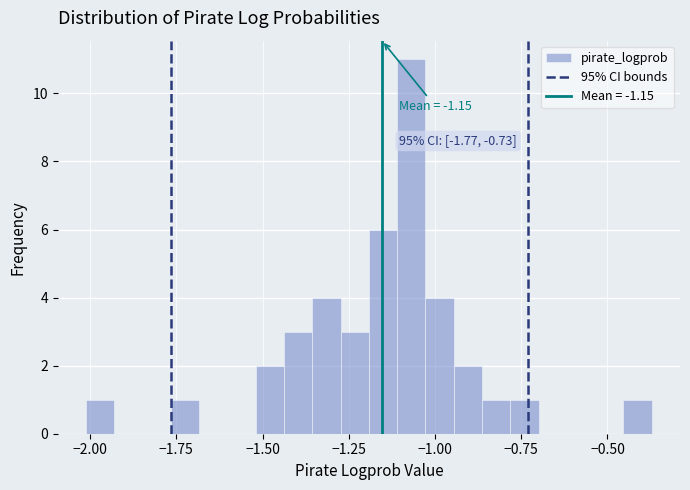

Around what value on the x-axis is the tallest bar? Give the approximate position of its centre, as read against the axis.

-1.05